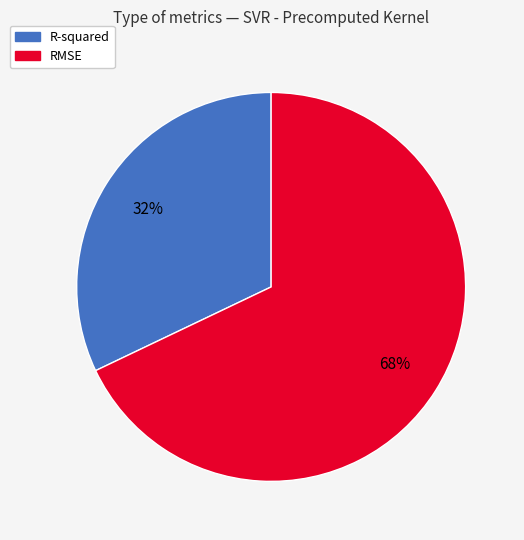

Is the sum of RMSE and R-squared greater than half?

Yes